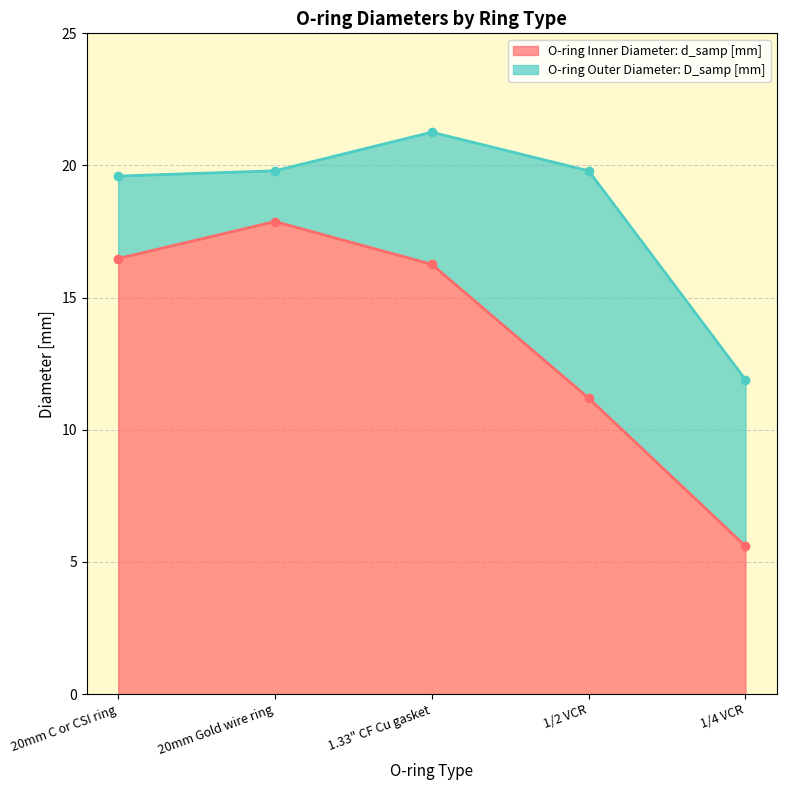

Where is the first local maximum for O-ring Inner Diameter: d_samp [mm]?

20mm Gold wire ring